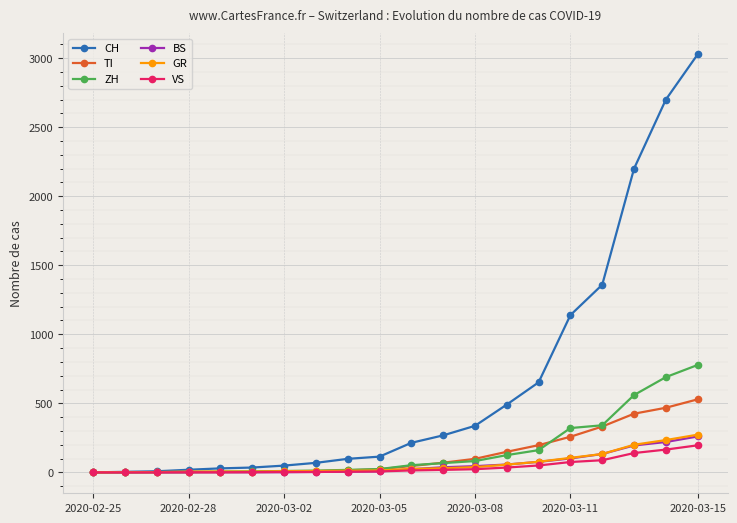

Count the number of categories in the chart.

20